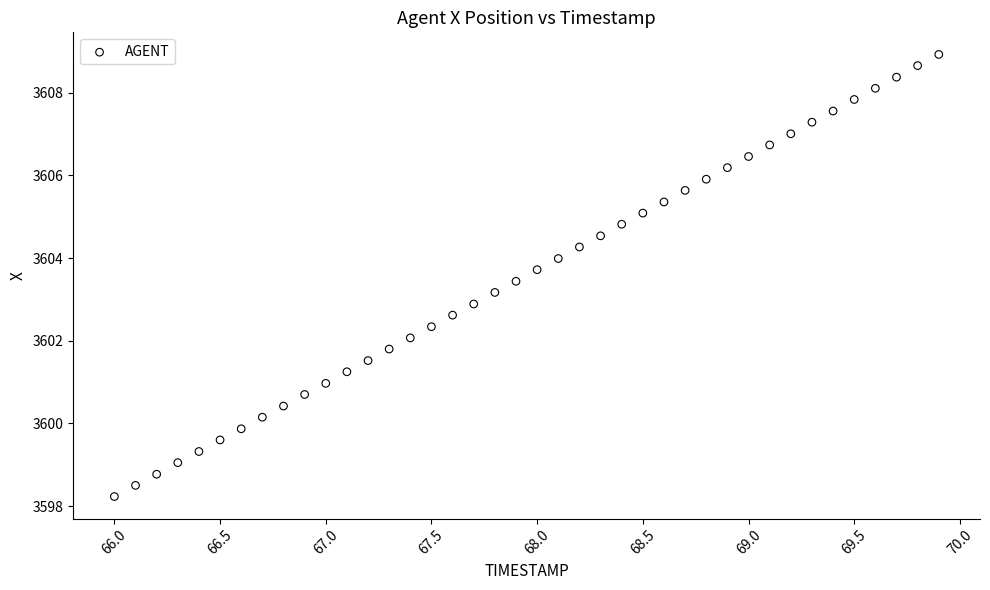

What is the range of X values (max minus min)?

3.9